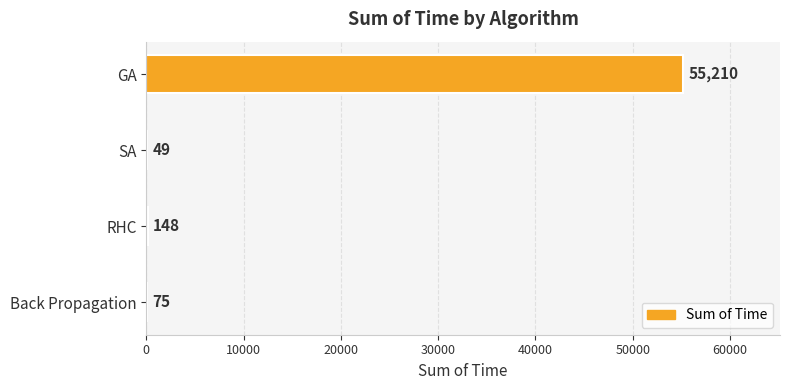

Count the number of categories in the chart.

4